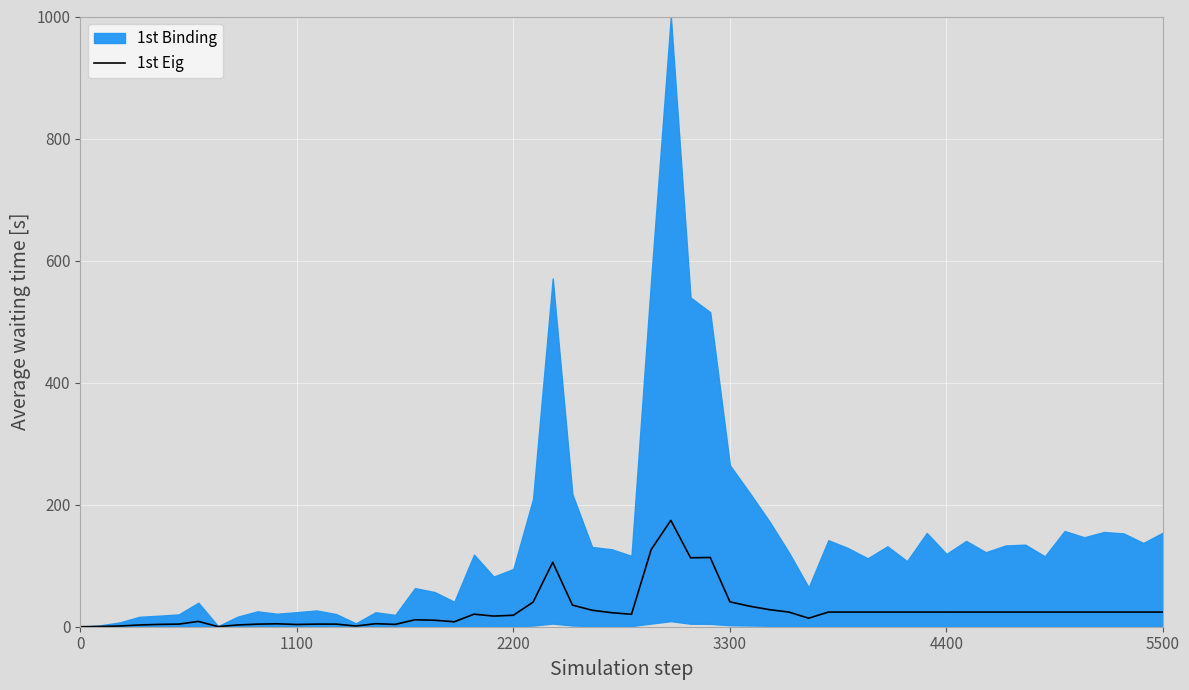

Read the 4th Binding value at 12.

43.8